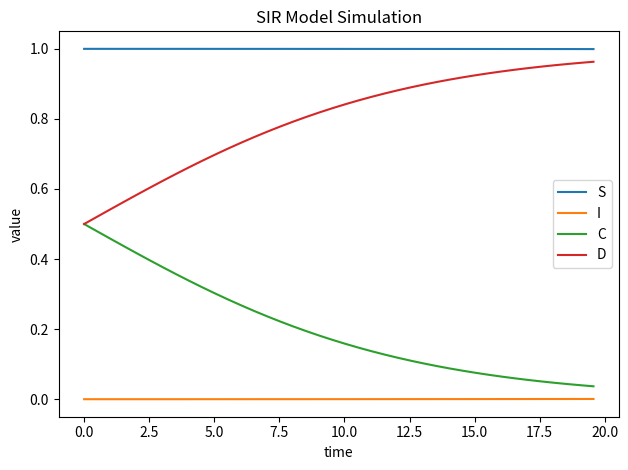

At how many categories does at least one series exceed 0?

40